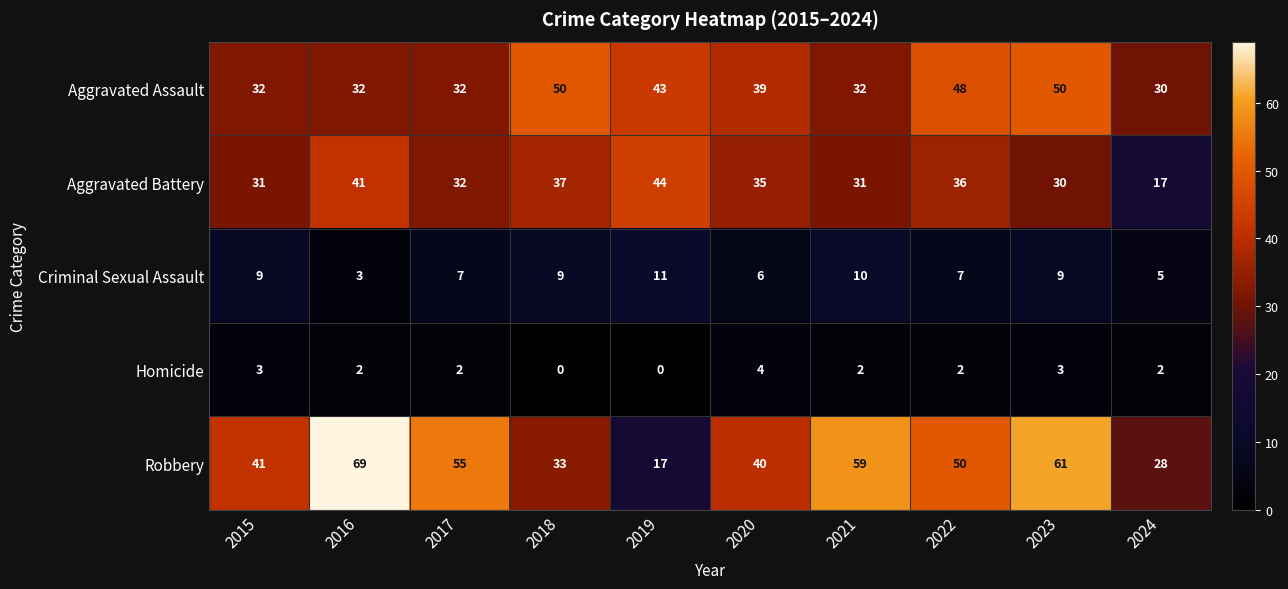

What is the difference between the maximum and second lowest values in the Aggravated Battery series?

14